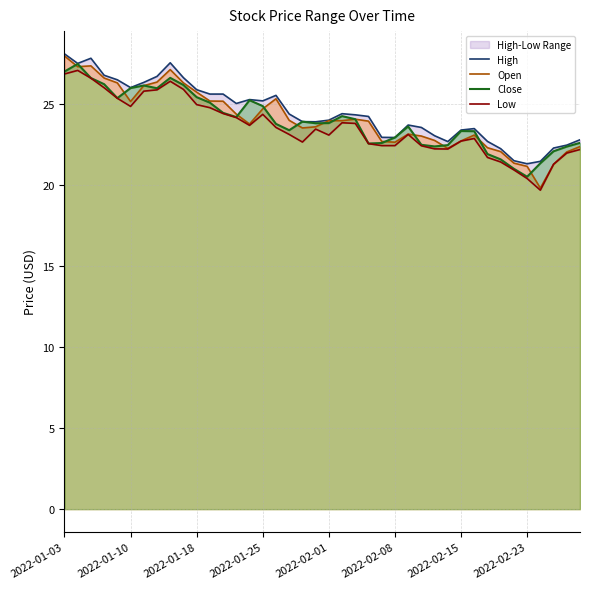

True or false: Open has more than 0 interior local peaks.

True